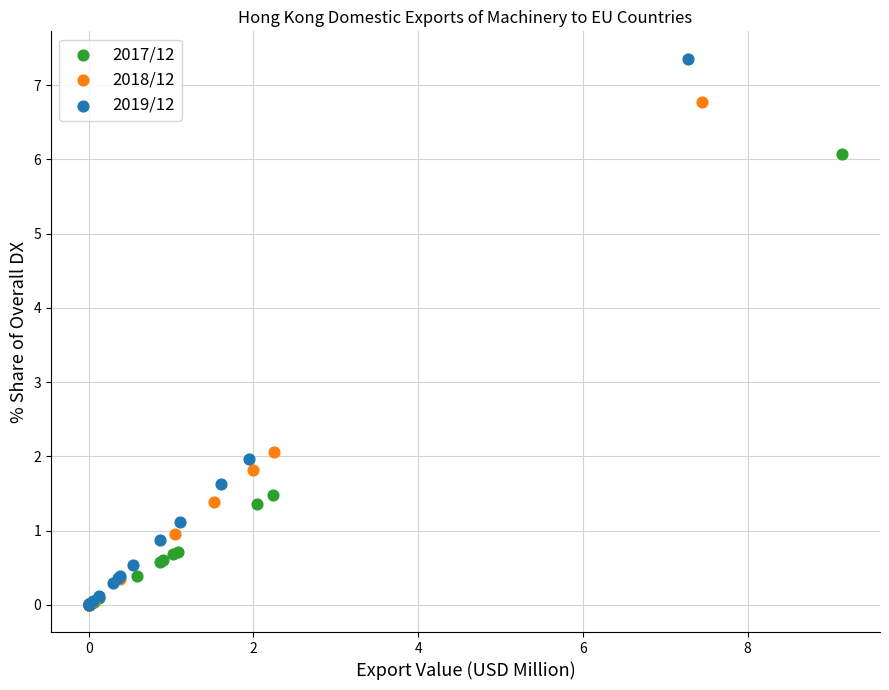

Which series has the largest Y range (max minus min)?

2019/12